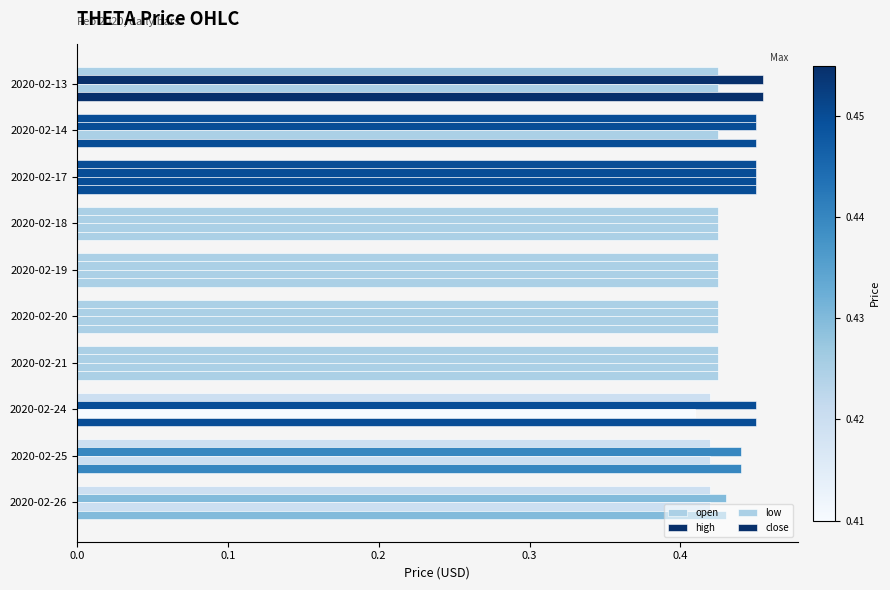

What is the greatest value displayed?

0.5